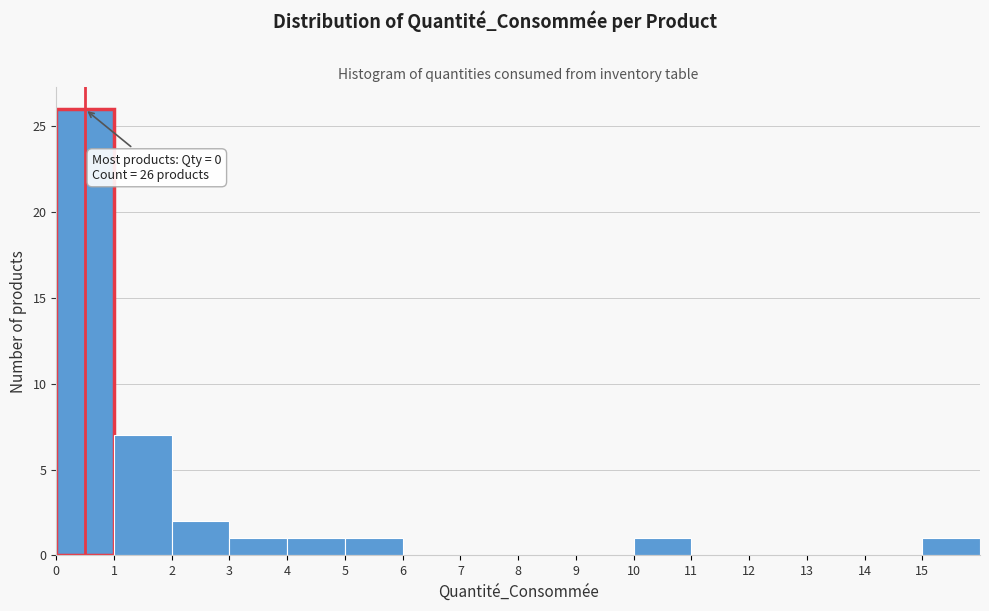

Over which range of the x-axis is the bar tallest?

0 to 1